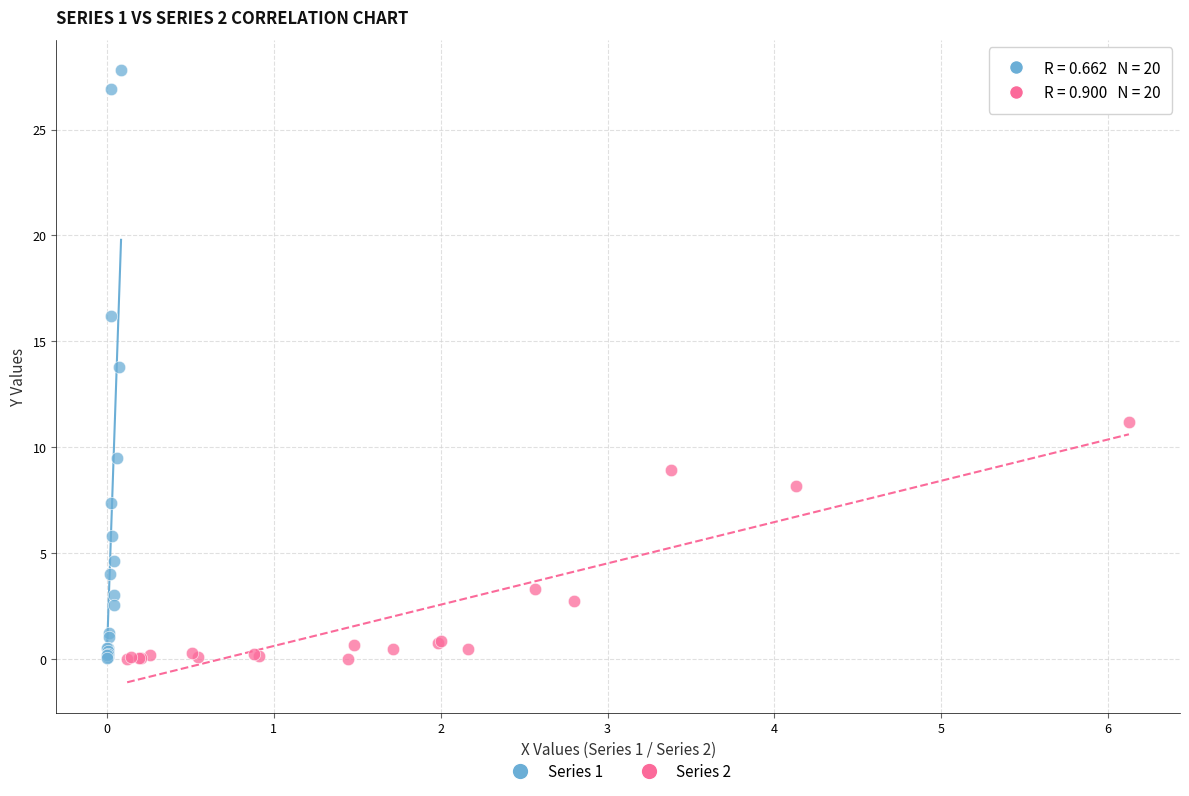

What are all the series names shown in the legend?

Series 1, Series 2